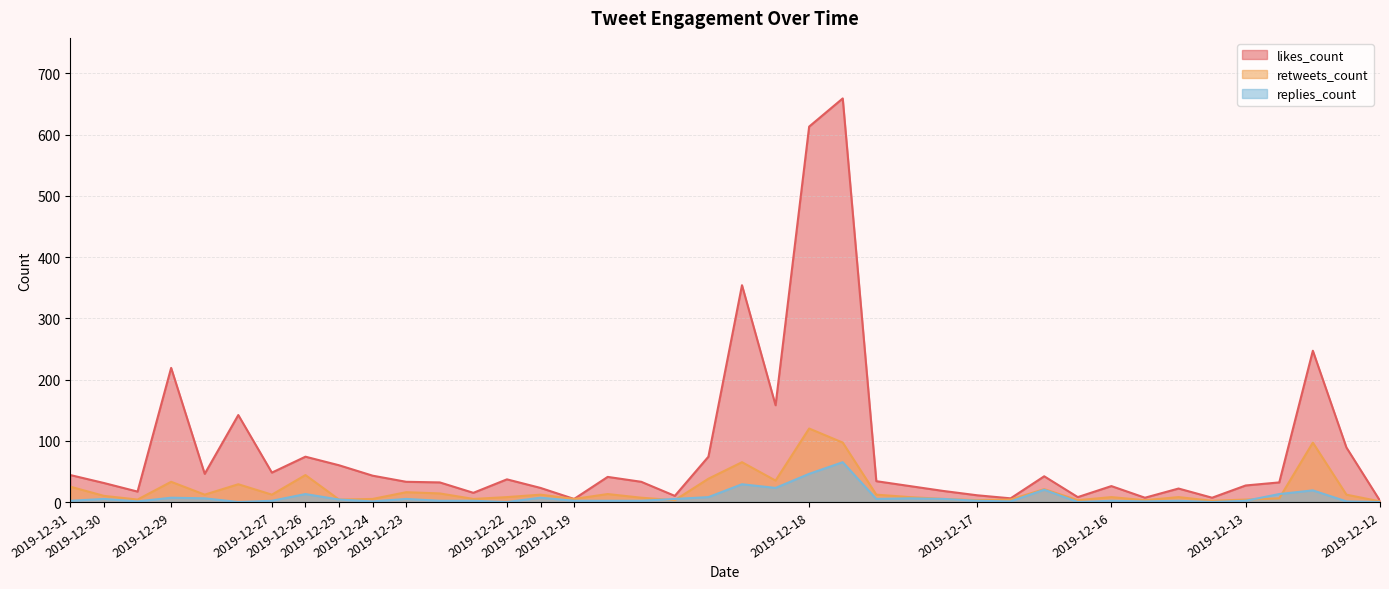

What is the value of the retweets_count point at the 7th from the left?

12